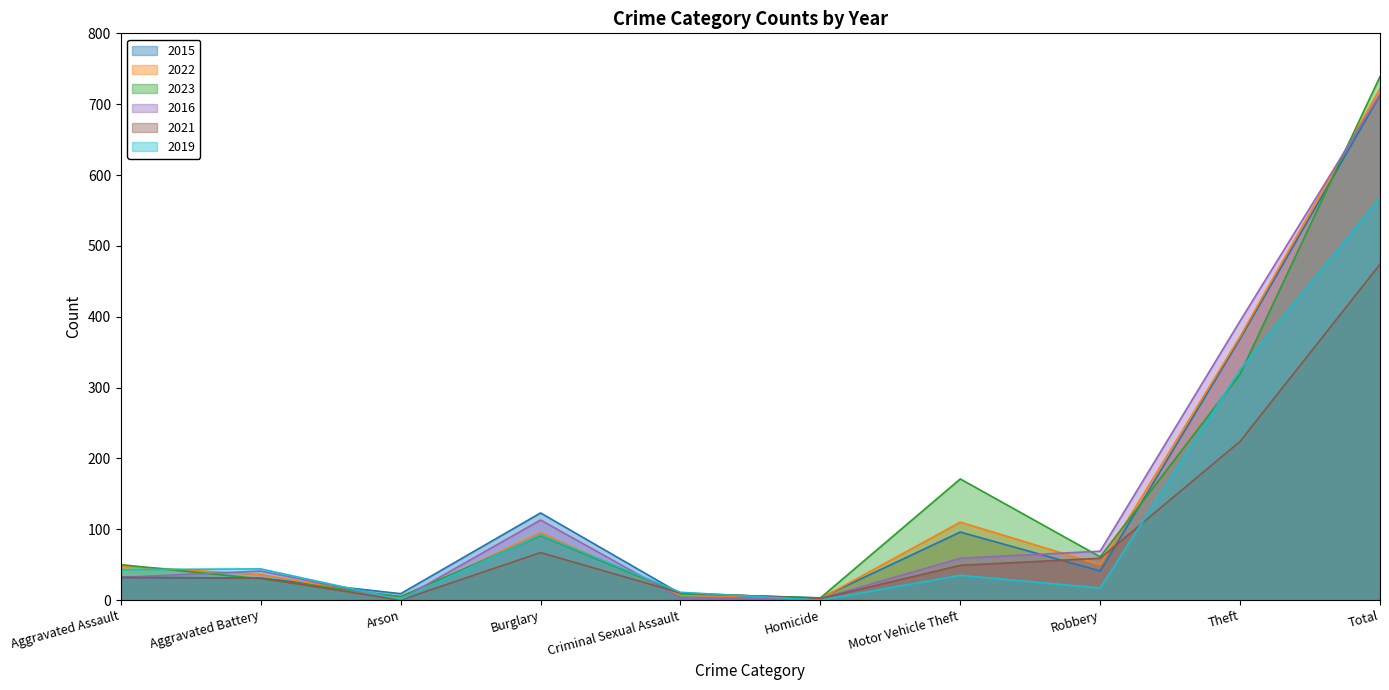

What position from the left is Robbery?

8